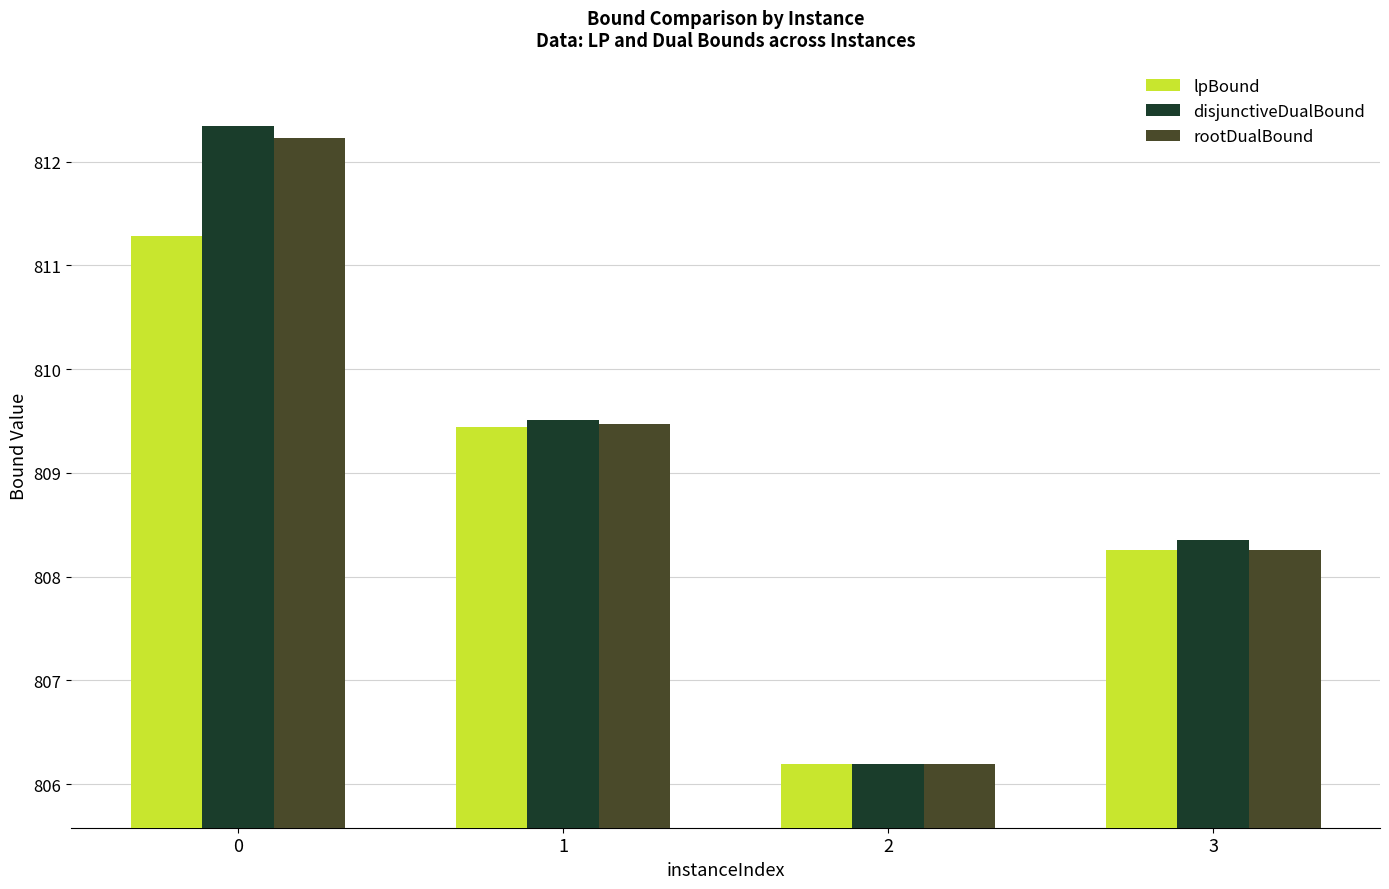

Count the number of categories in the chart.

4